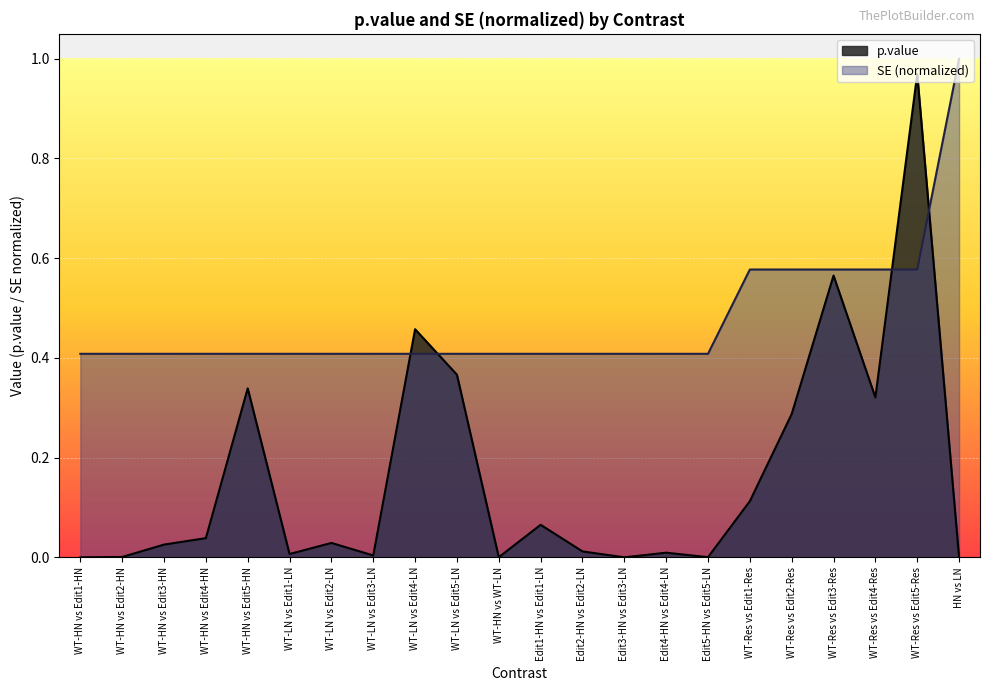

What are all the series names shown in the legend?

p.value, SE (normalized)